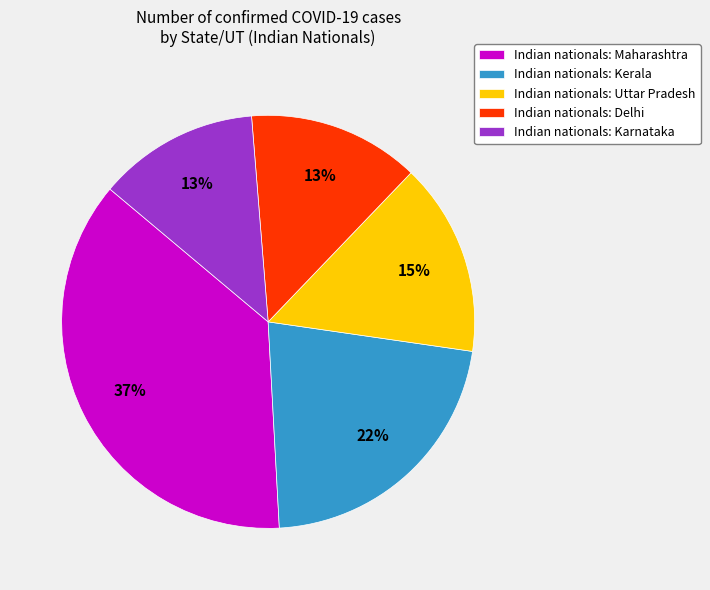

To the nearest percent, what is the difference between the largest and smallest slice percentages?

24%